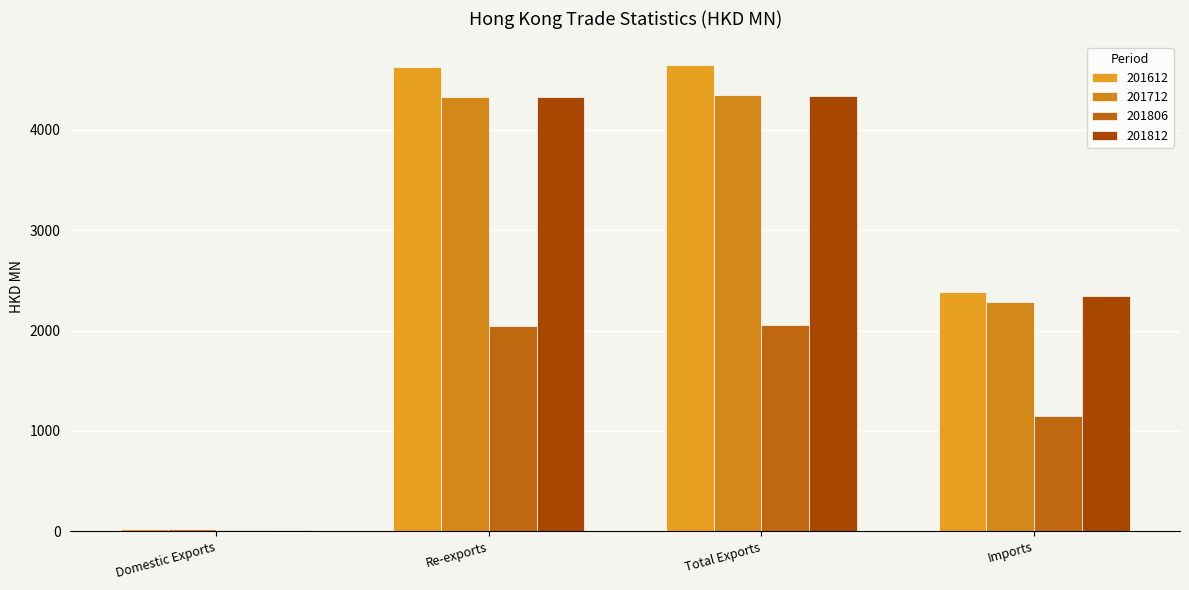

Which category has the lowest value across all series?

Domestic Exports